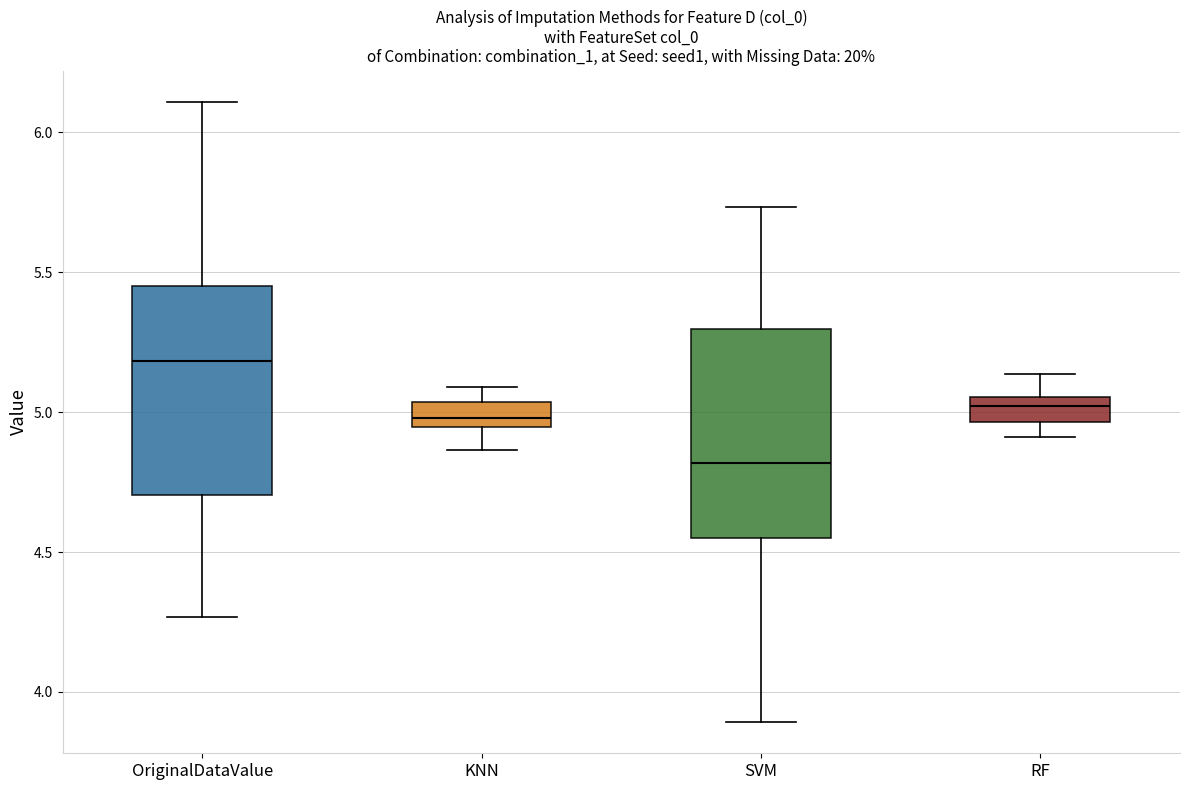

Which box has the highest median line?

OriginalDataValue